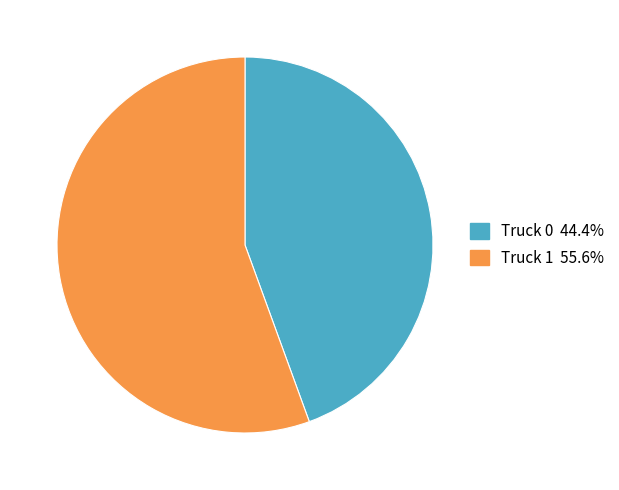

Which category has the smallest portion of the pie?

Truck 0